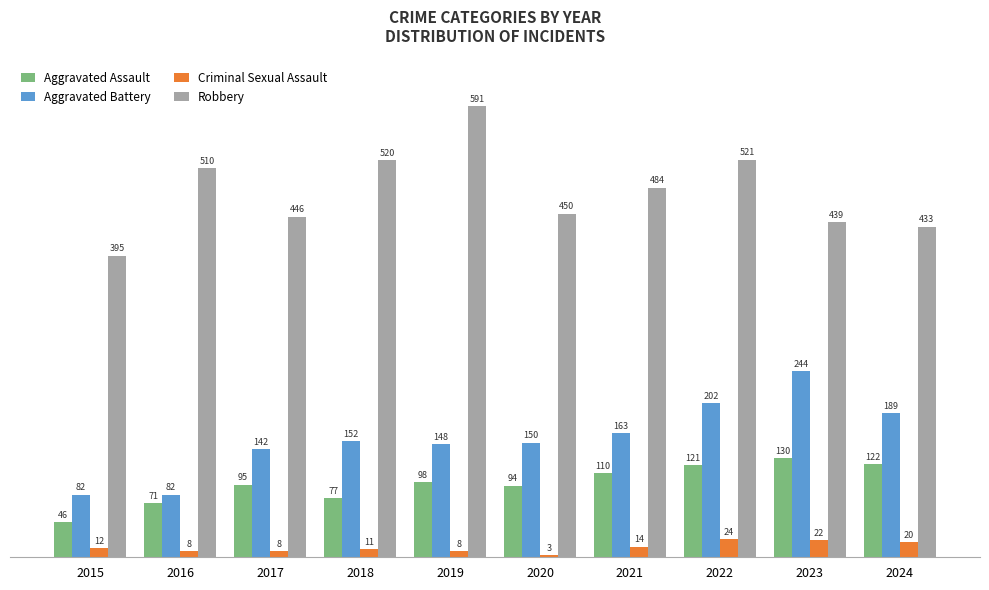

What is the value of the Aggravated Battery bar at the 3rd from the left?

142